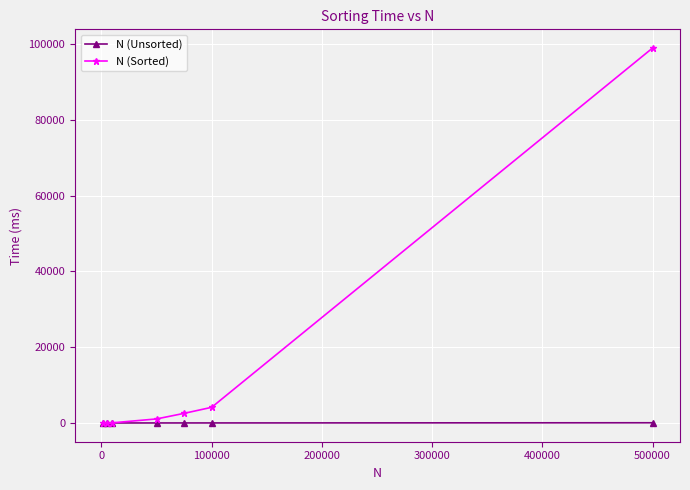

Which series has the largest total across all categories?

N (Sorted)